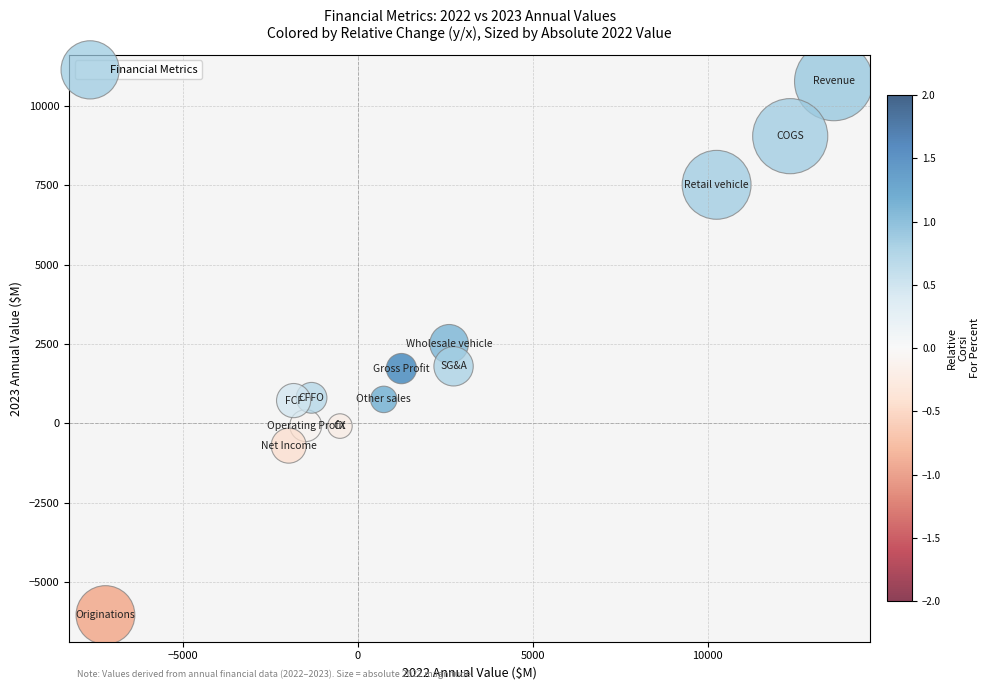

What is the range of Y values (max minus min)?

16812